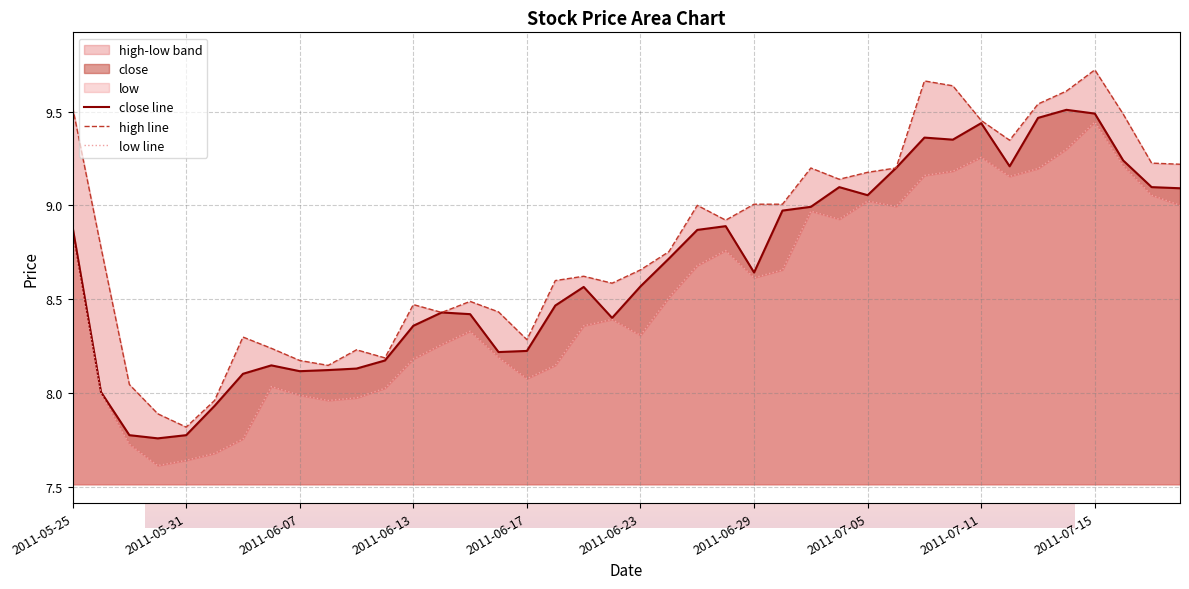

List the series in order of their peak value, highest first.

high, close, low